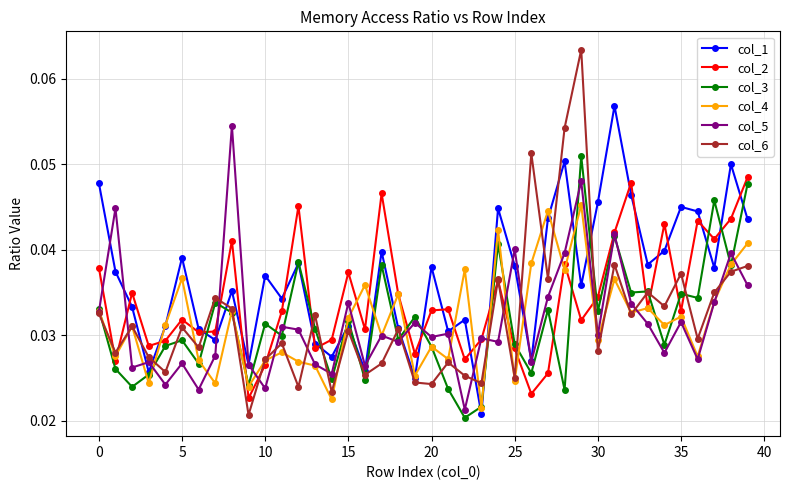

What are all the series names shown in the legend?

col_1, col_2, col_3, col_4, col_5, col_6